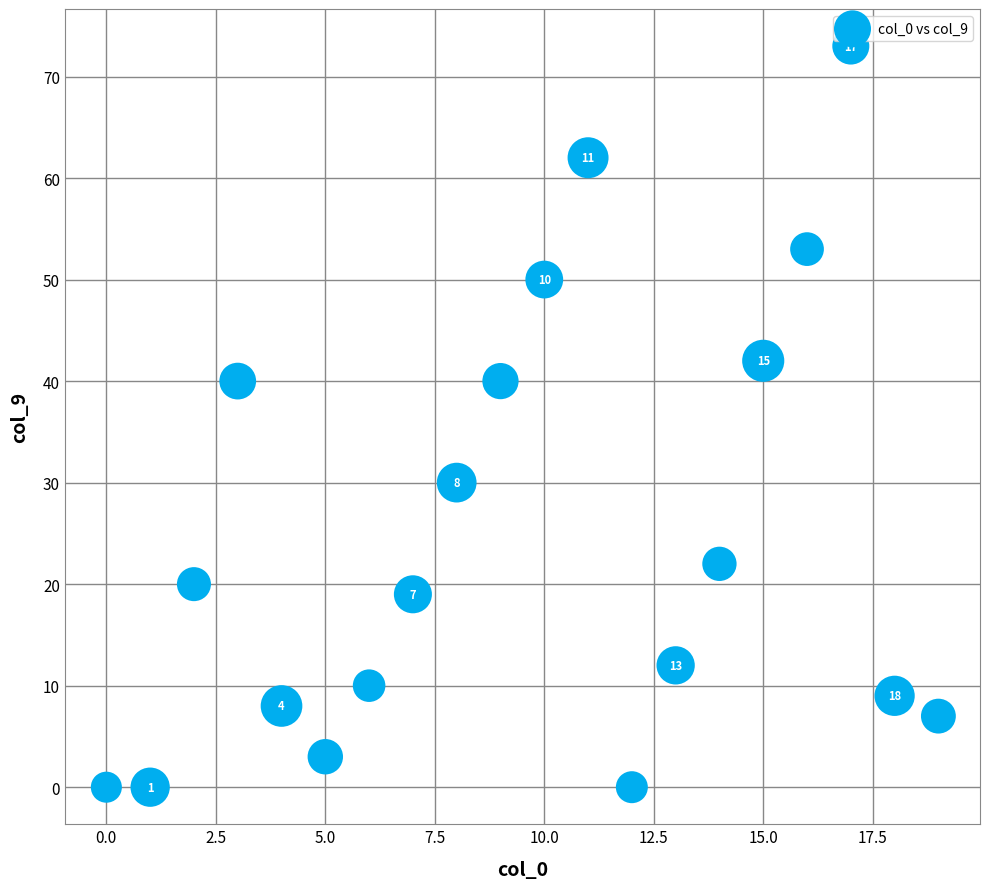

What is the range of Y values (max minus min)?

73